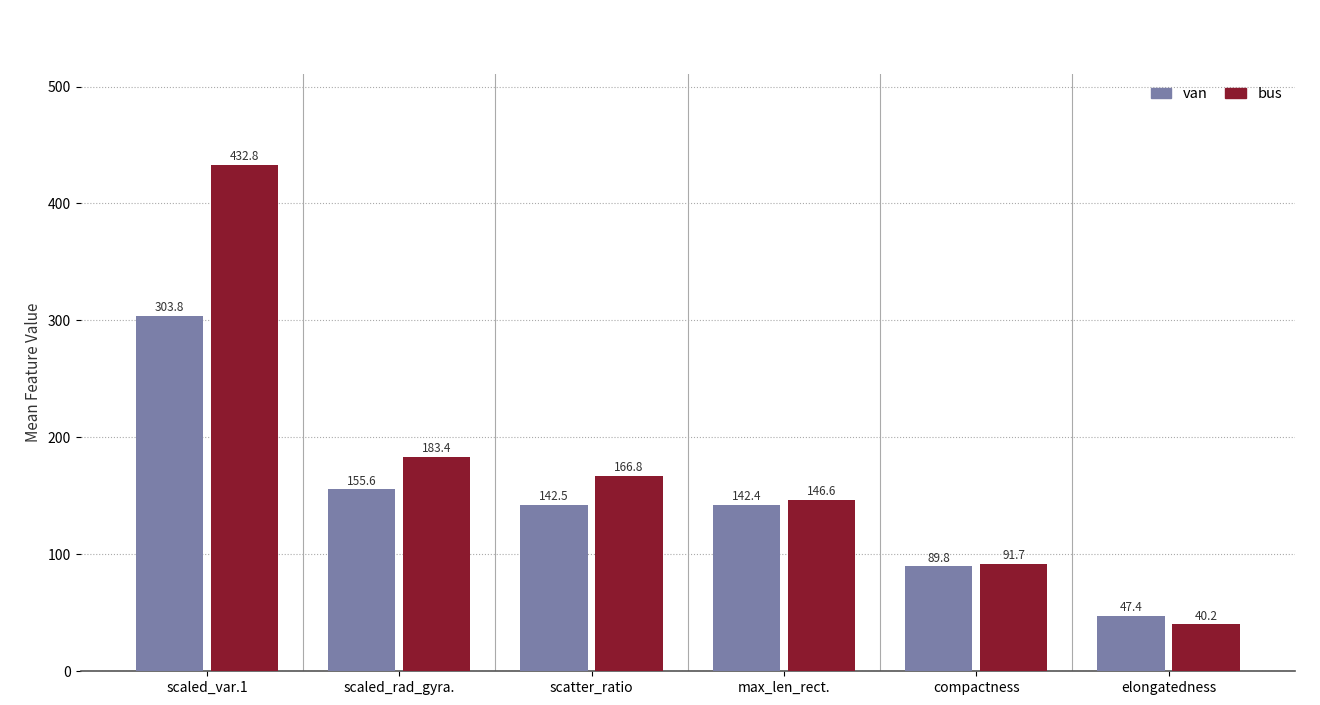

Between scaled_rad_gyra. and scatter_ratio, which series saw the biggest shift?

bus